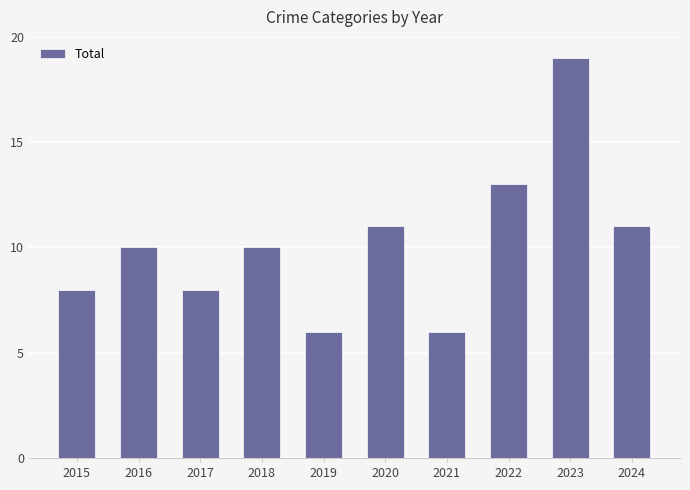

What is the value of the 5th bar from the left?

6